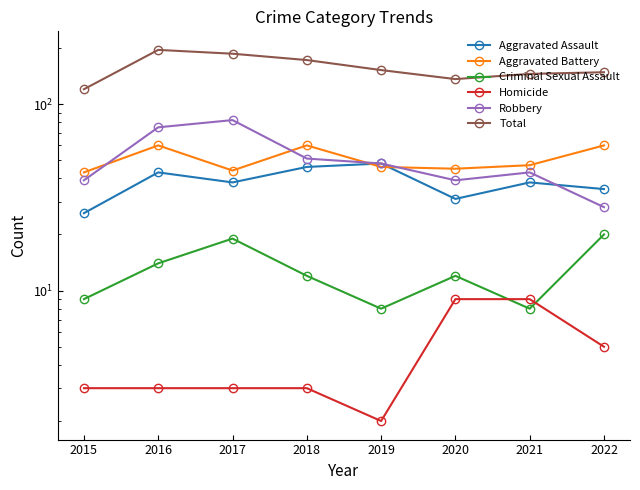

True or false: Total and Robbery cross at least once.

False